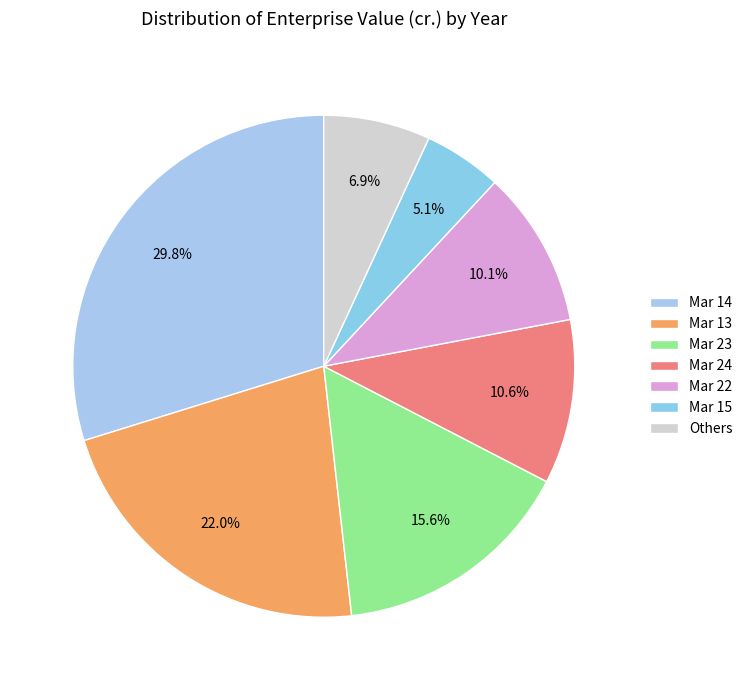

Count the number of slices in the pie.

7